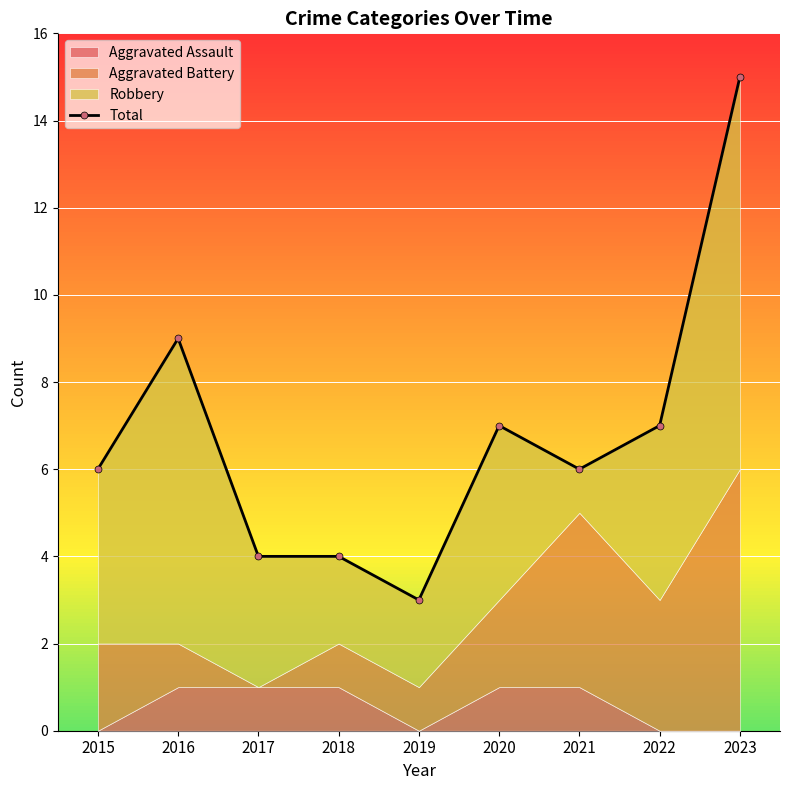

What is the value of the 6th point from the left?

7